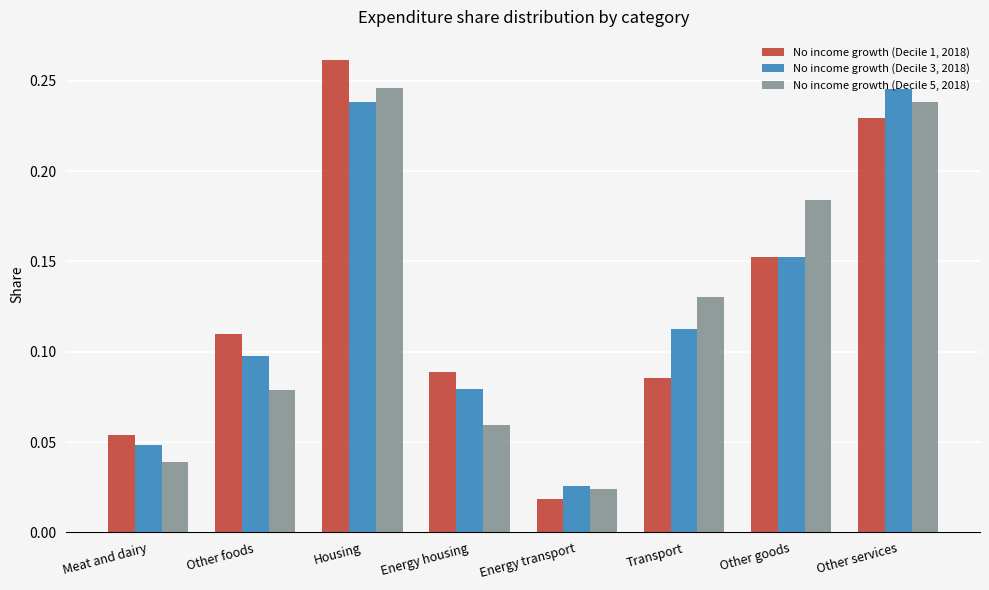

What is the label of the 6th bar from the right?

Housing